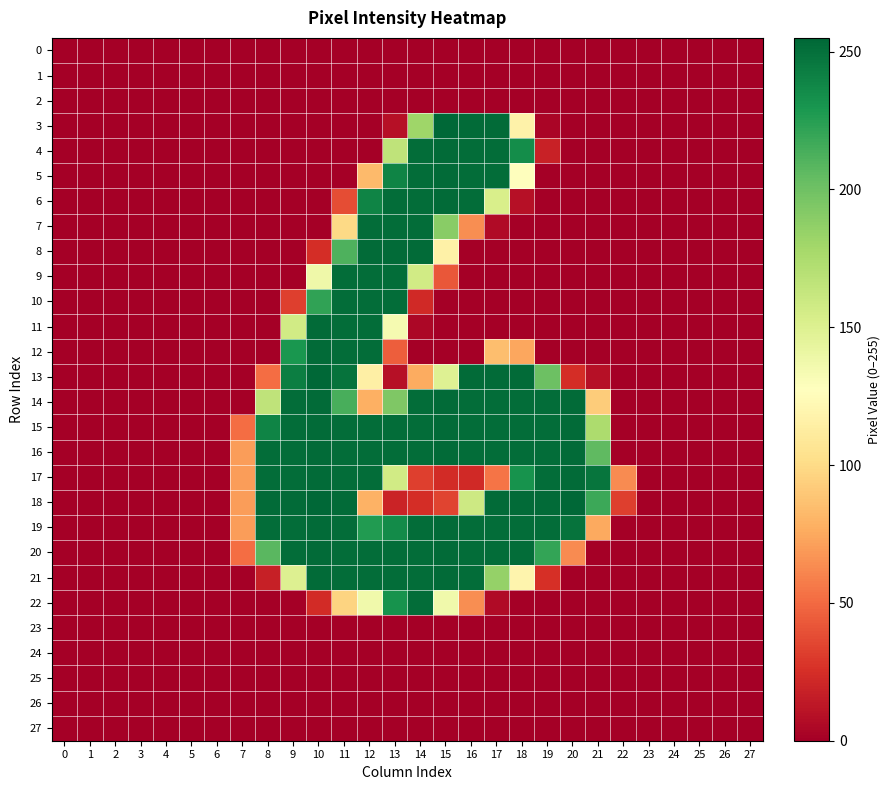

At which category is the sum across all series the highest?

12